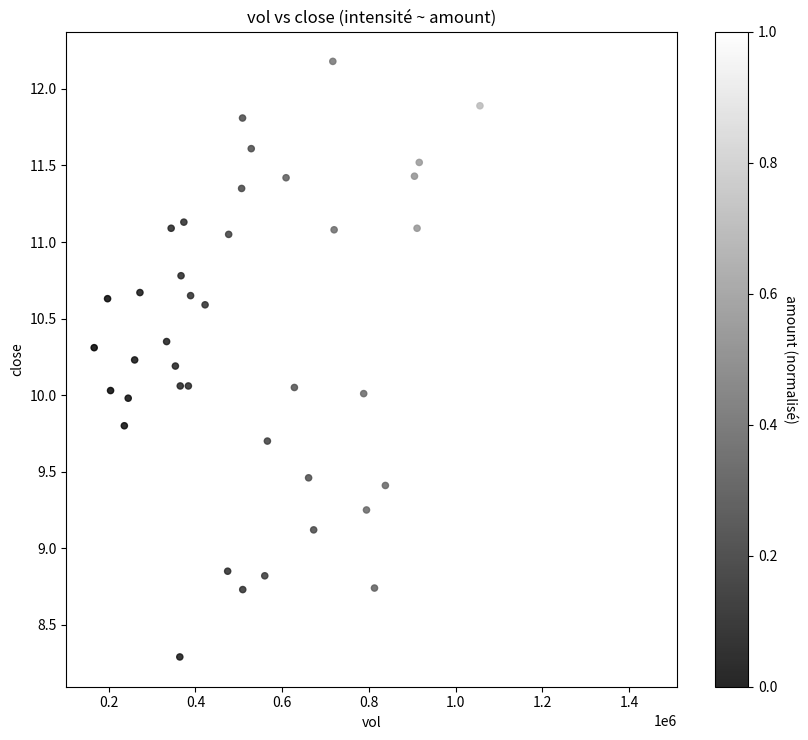

What is the range of Y values (max minus min)?

3.9